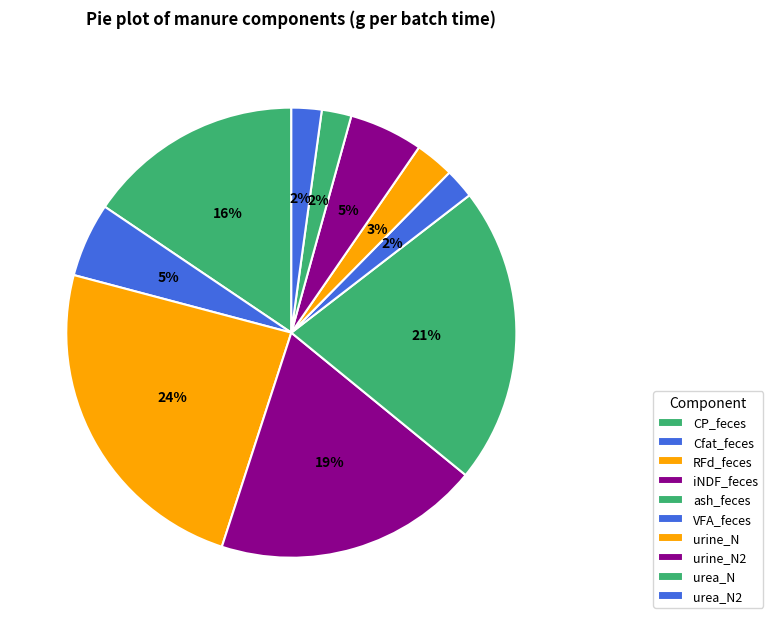

How many slices are in this pie chart?

10